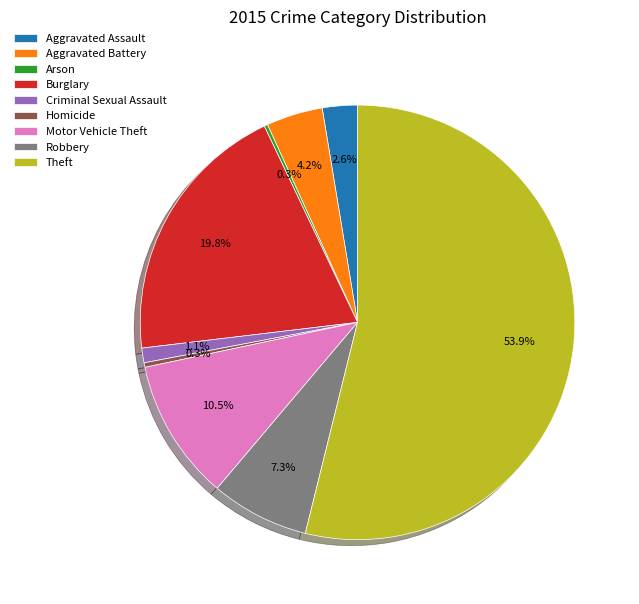

Which category has the biggest portion of the pie?

Theft